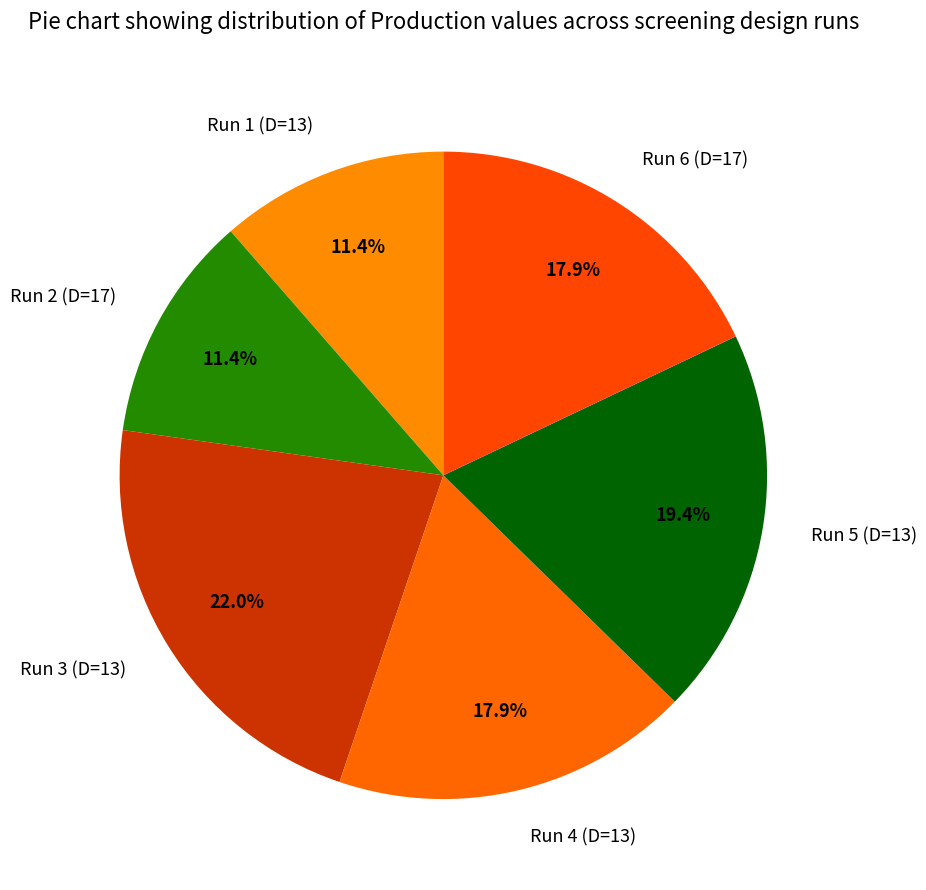

Count the number of slices in the pie.

6